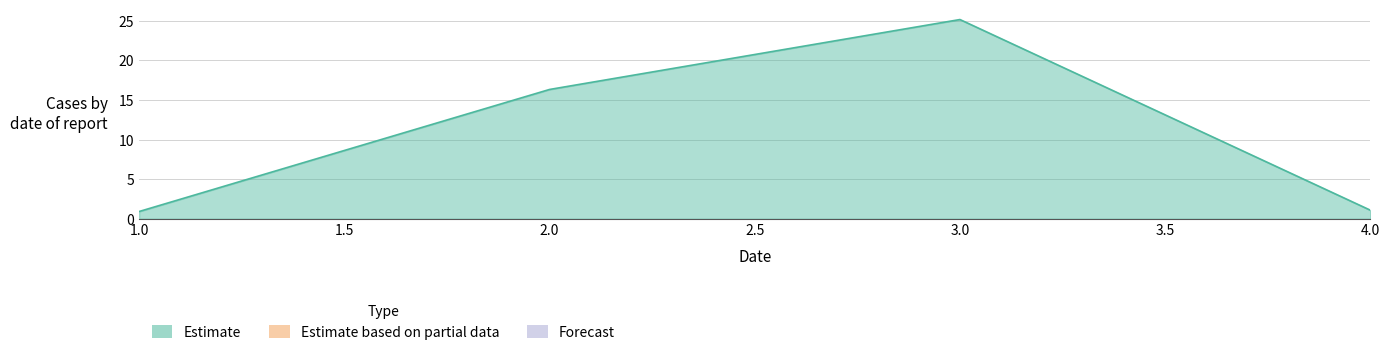

True or false: the data has more than 2 interior local peaks.

False